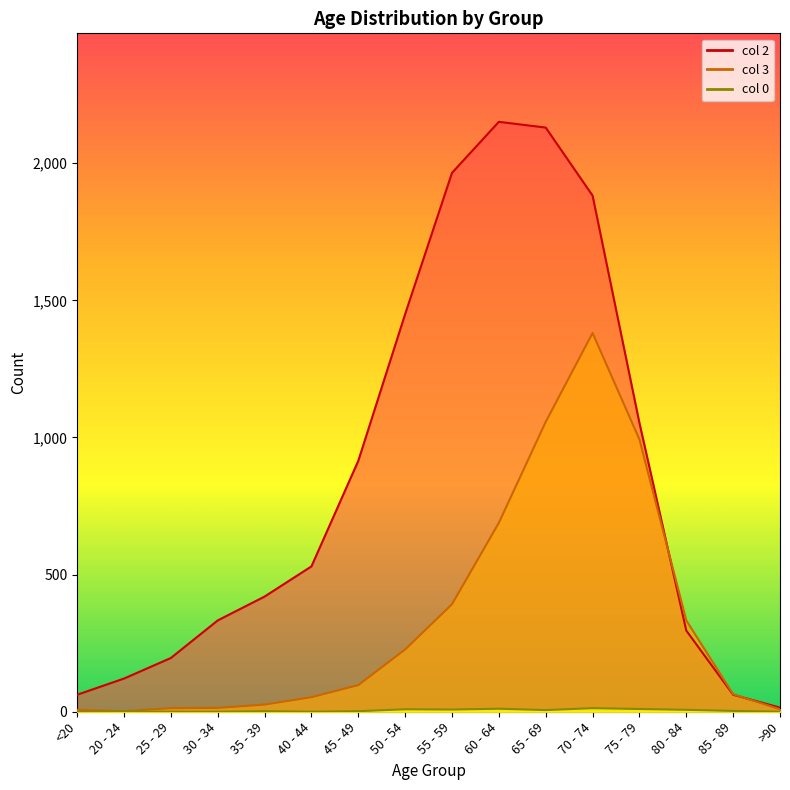

What is the difference between the 2 values at 20 - 24 and 25 - 29?

75